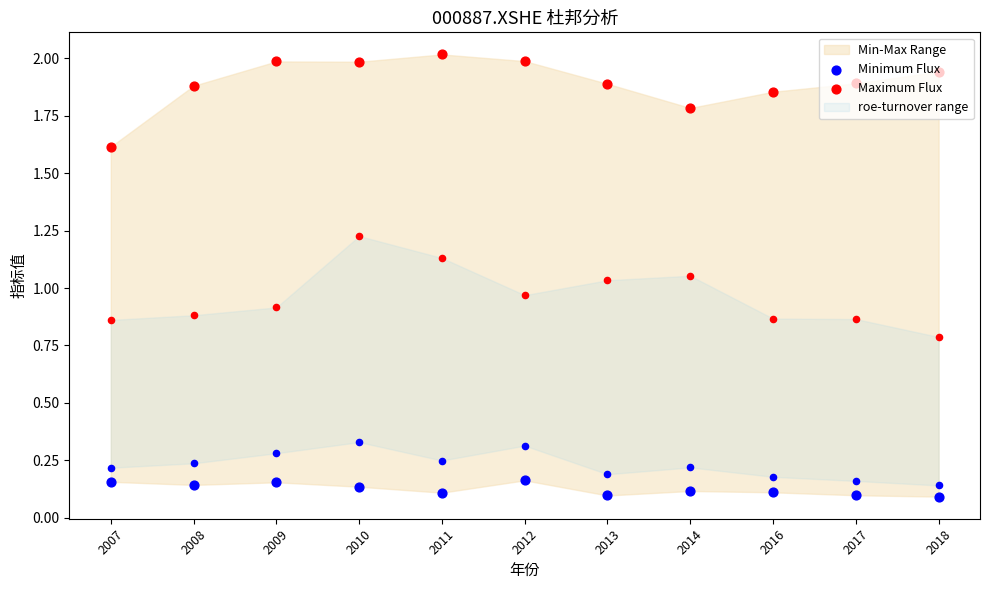

Which series contains the highest Y value?

Maximum Flux